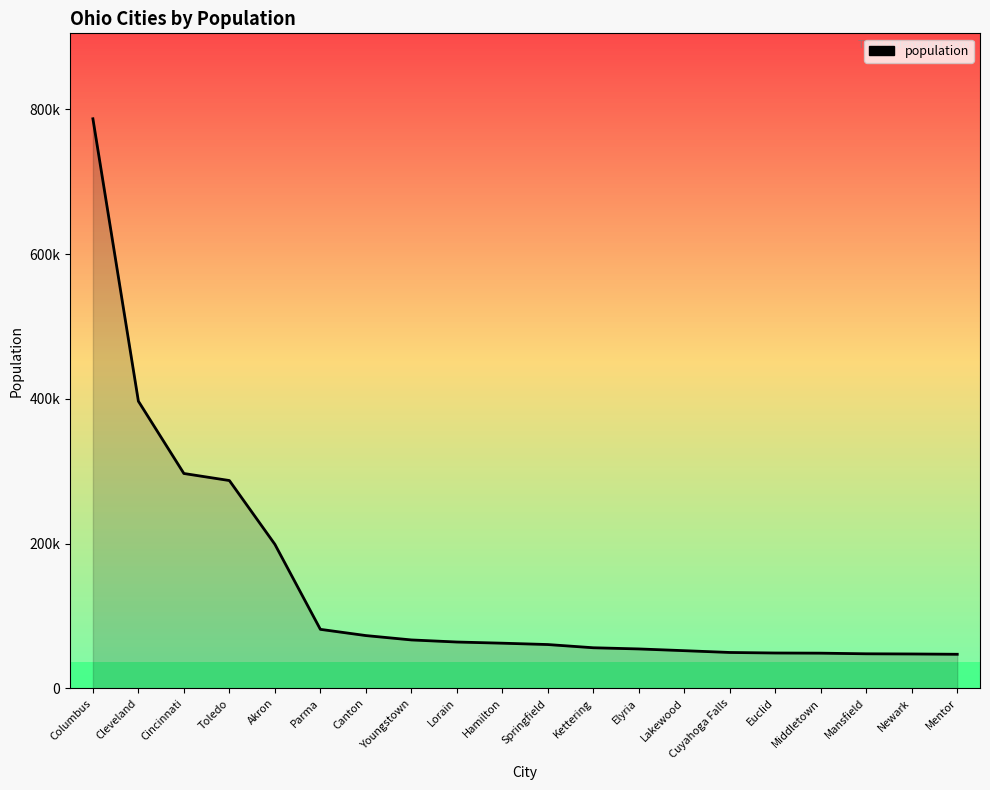

What is the value of the 11th point from the left?

60608